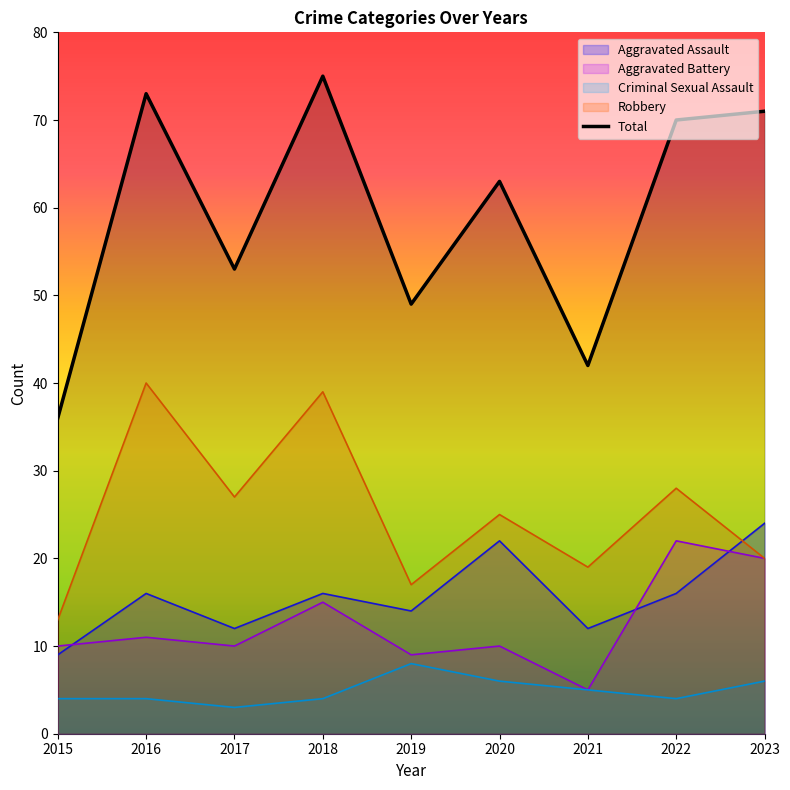

What is the sum of the values at 2021 and 2015?

78